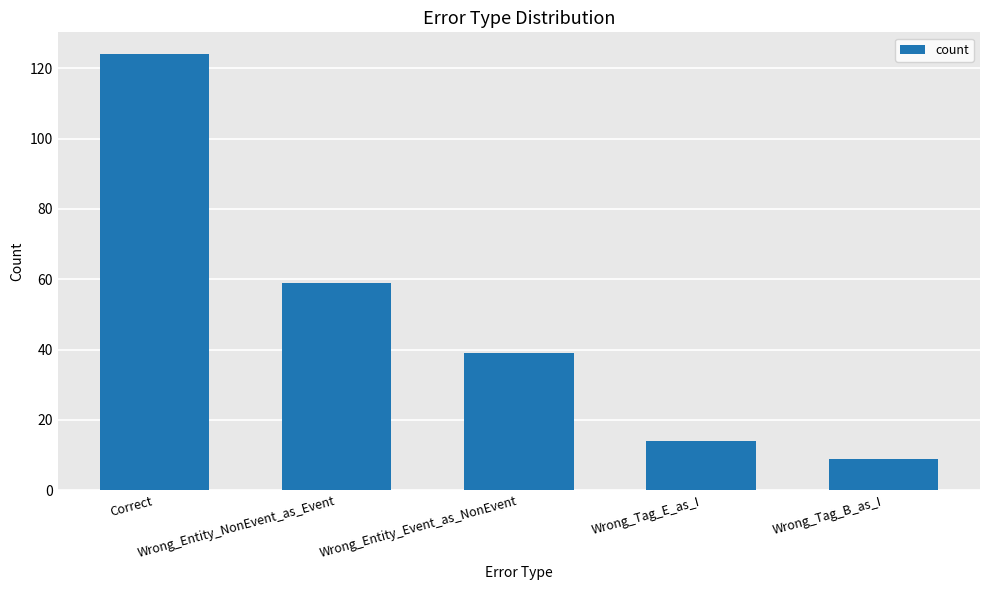

List the labels in order of value, largest first.

Correct, Wrong_Entity_NonEvent_as_Event, Wrong_Entity_Event_as_NonEvent, Wrong_Tag_E_as_I, Wrong_Tag_B_as_I